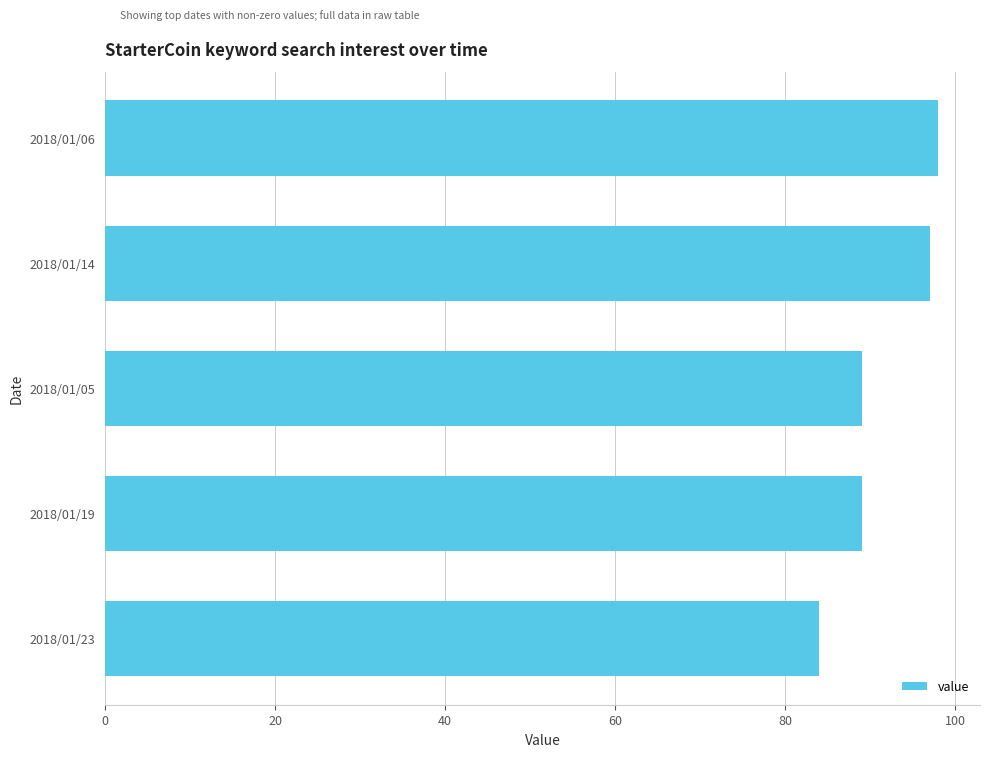

Between 2018/01/19 and 2018/01/23, which is larger?

2018/01/19